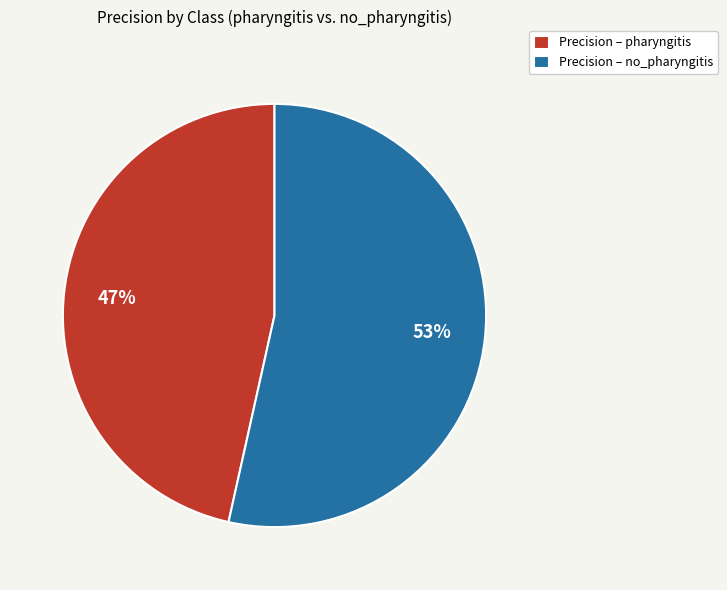

Count the number of slices in the pie.

2